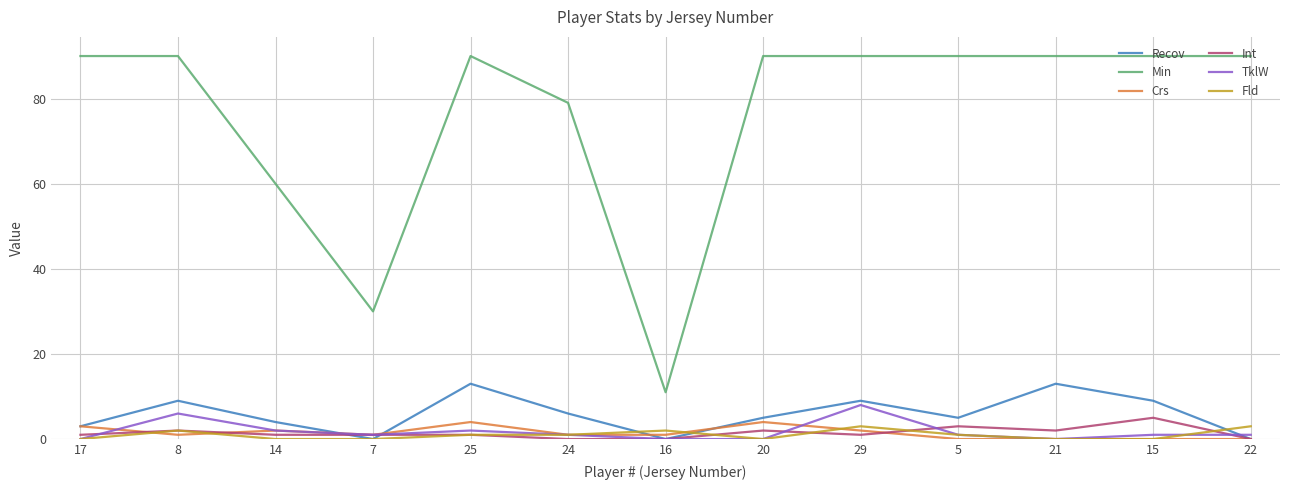

Is it true that Recov equals 9 at 29?

True